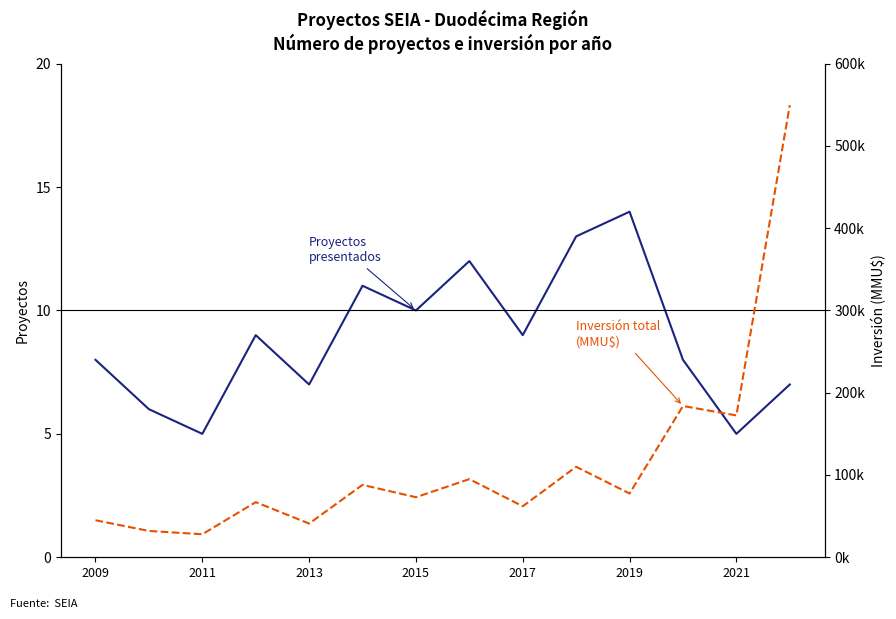

How many interior local peaks does the Proyectos presentados series have?

4